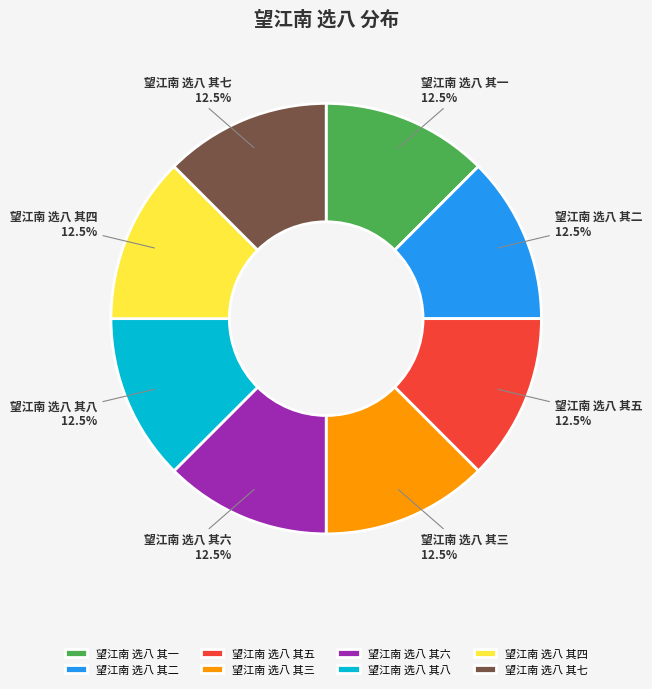

Do 望江南 选八 其三 and 望江南 选八 其七 together represent more than half of the pie?

No